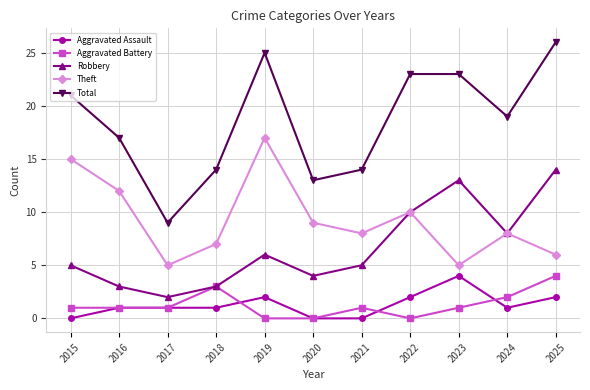

What is the value of the Aggravated Battery point at the 1st from the left?

1